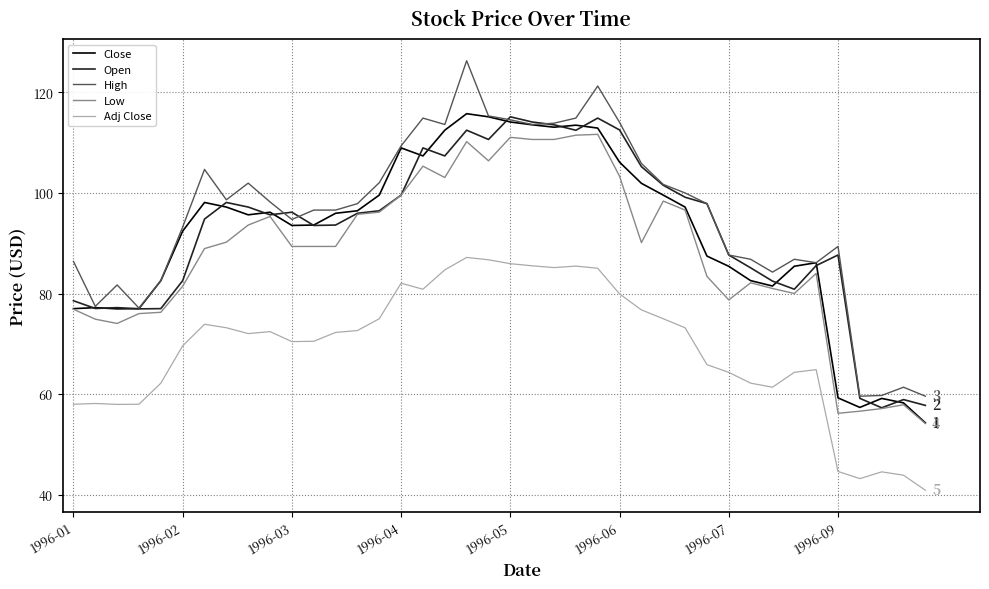

True or false: Close and Adj Close cross at least once.

False